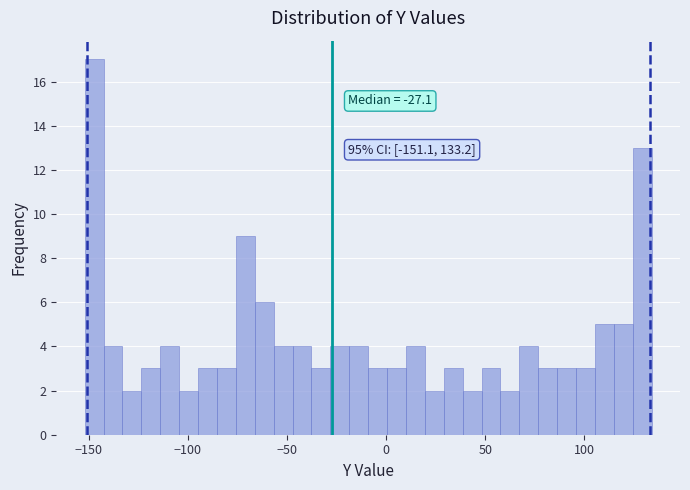

Read against the x-axis, roughly where is the centre of the tallest bar?

-145